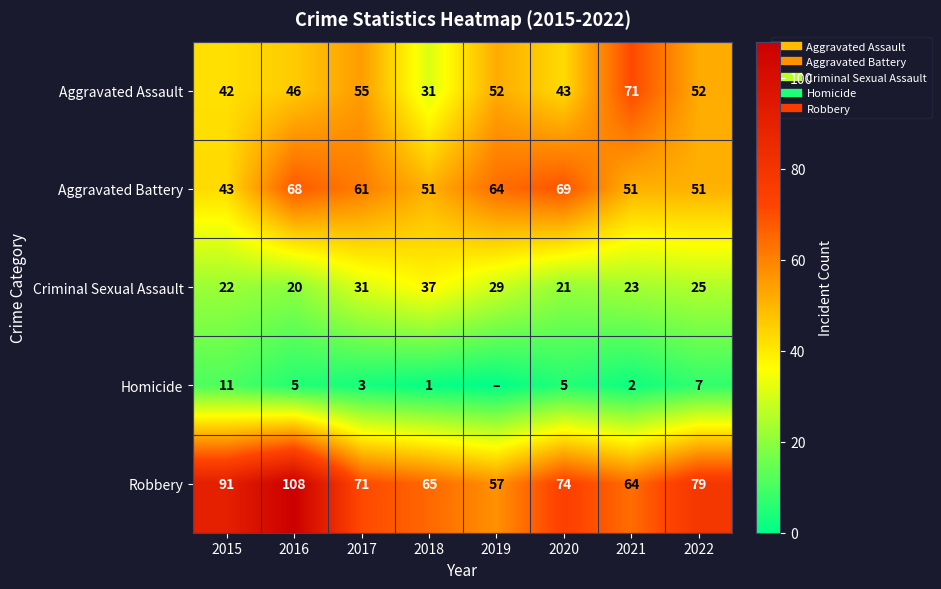

Is the value of Homicide at 2022 greater than the value of Aggravated Battery at 2019?

No